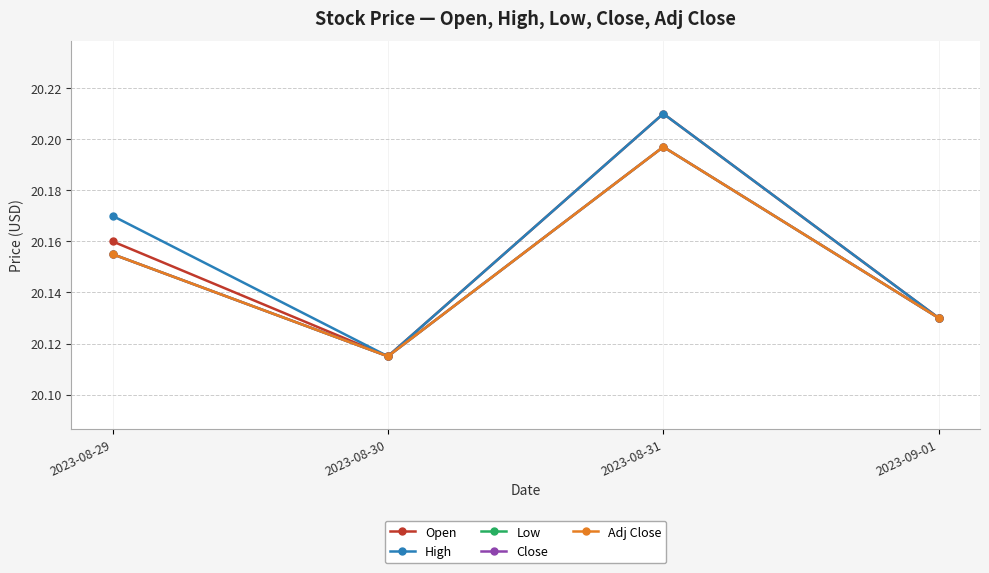

Is this an area chart (filled region under the line)?

No